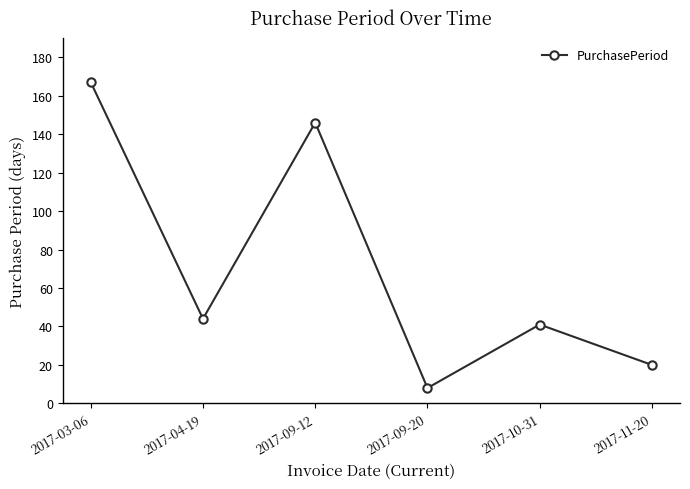

Approximately how many times larger is the value at 2017-11-20 compared to 2017-04-19?

0.5